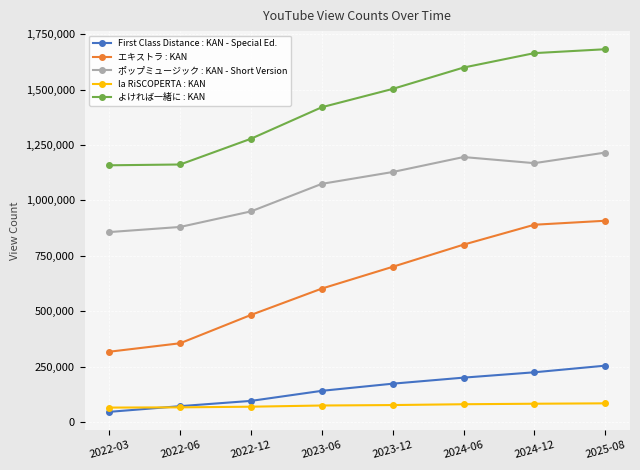

At which category does the chart reach its minimum across all series?

2022-03